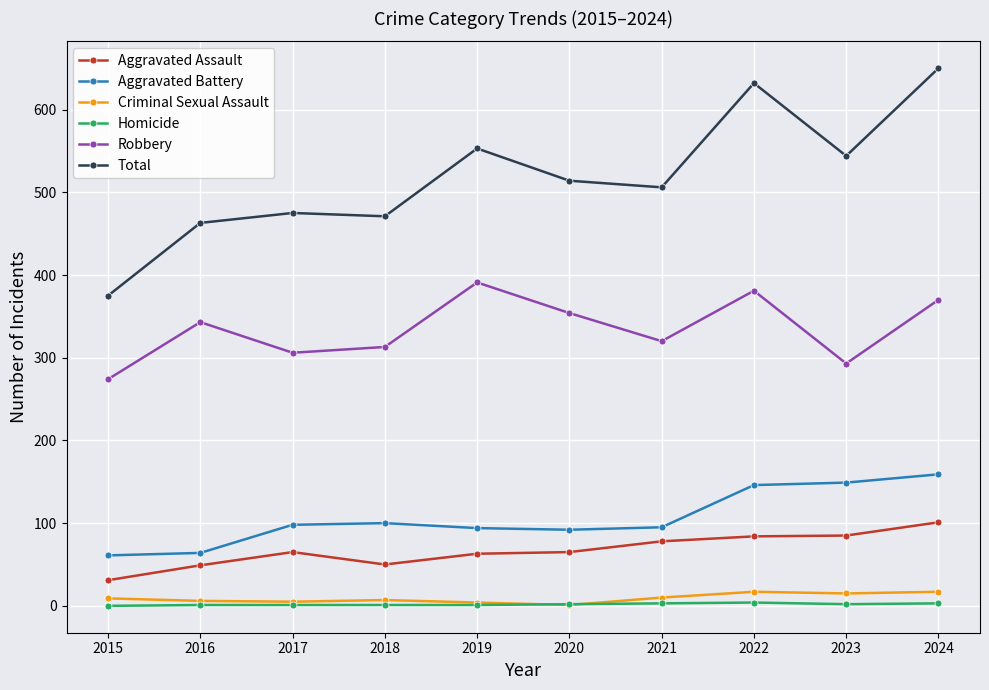

Where is the first local maximum for Robbery?

2016